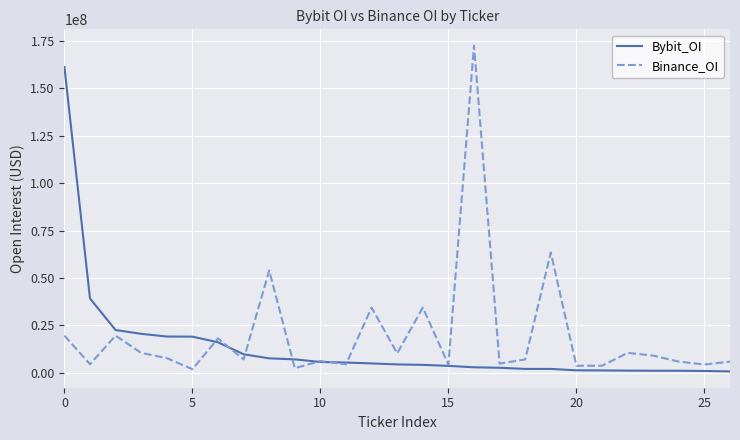

At how many categories does at least one series exceed 148221960?

2